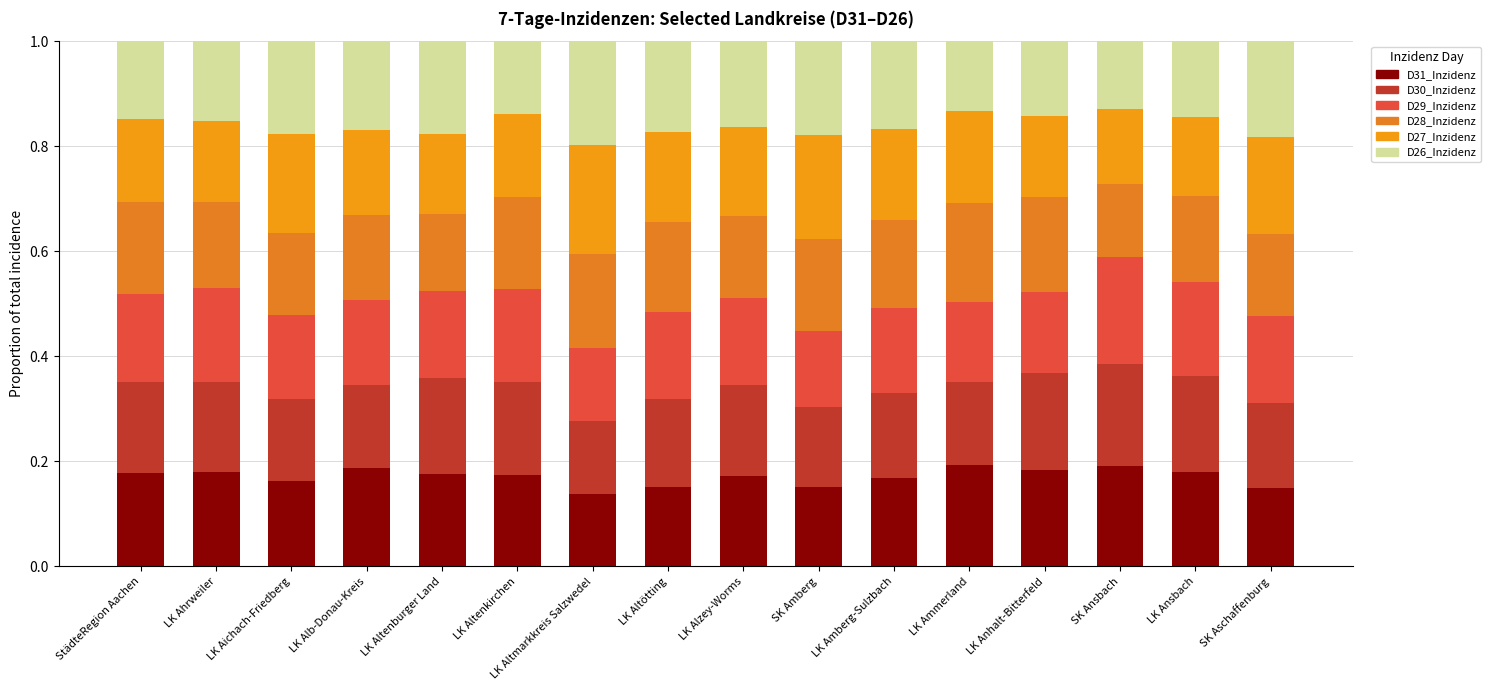

The value of D31_Inzidenz at LK Anhalt-Bitterfeld is 0.1. True or false?

False